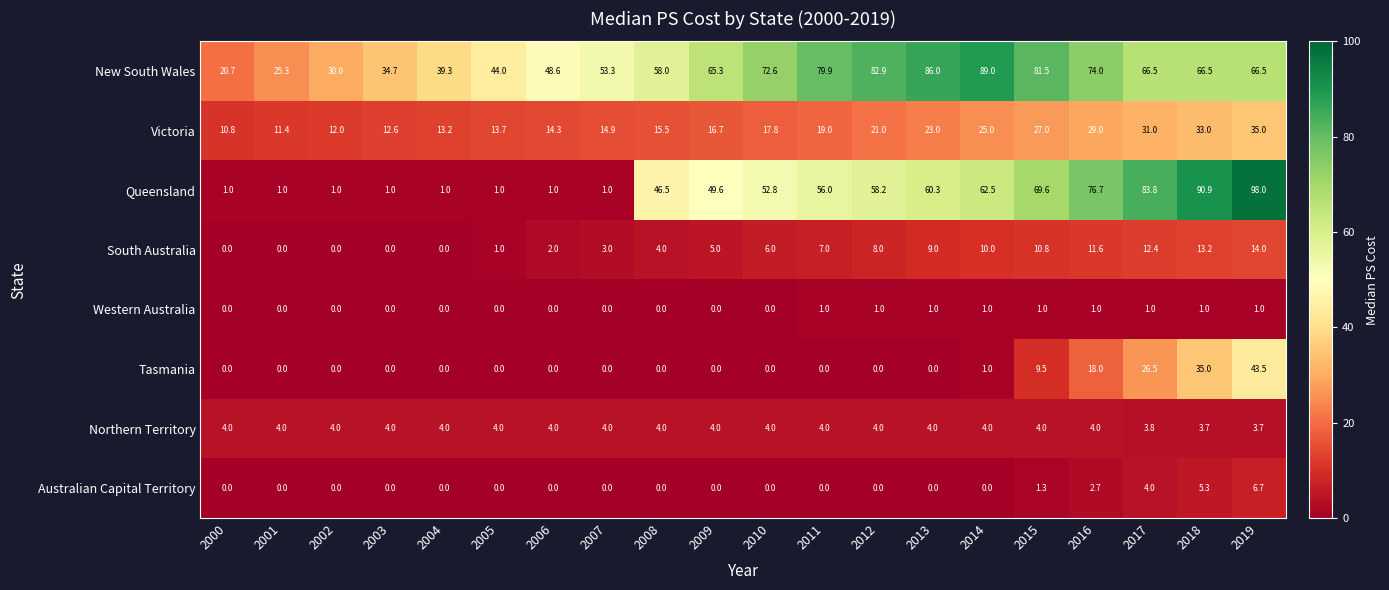

Is it true that Queensland equals 0.6 at 2004?

False